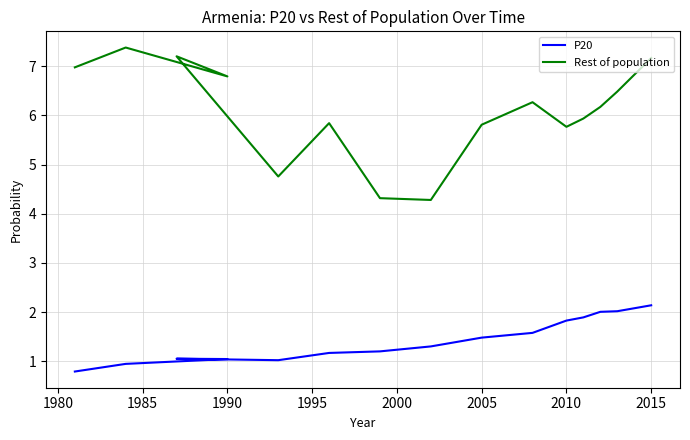

What is the average value of the Rest of population series?

6.1